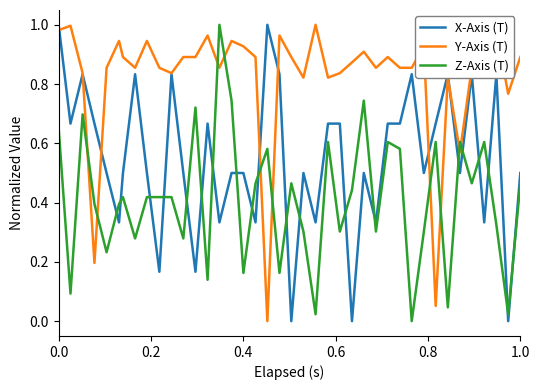

List the series in order of their overall mean, highest first.

Y-Axis (T), X-Axis (T), Z-Axis (T)